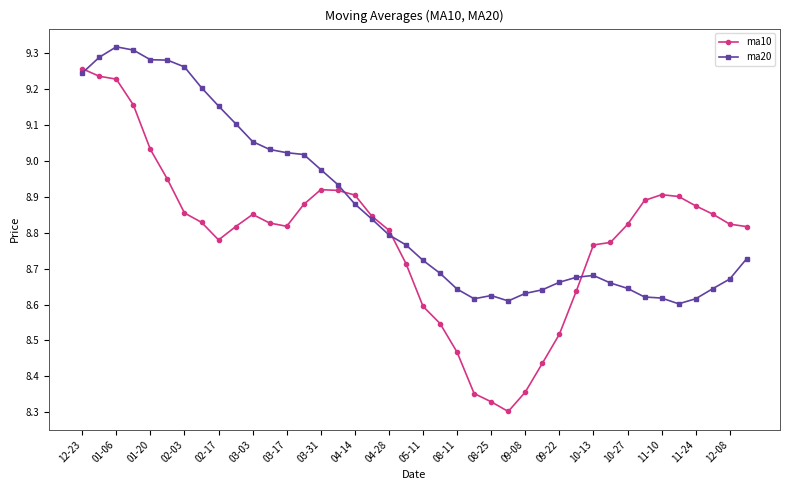

Rank the series by their maximum value, from highest to lowest.

ma20, ma10